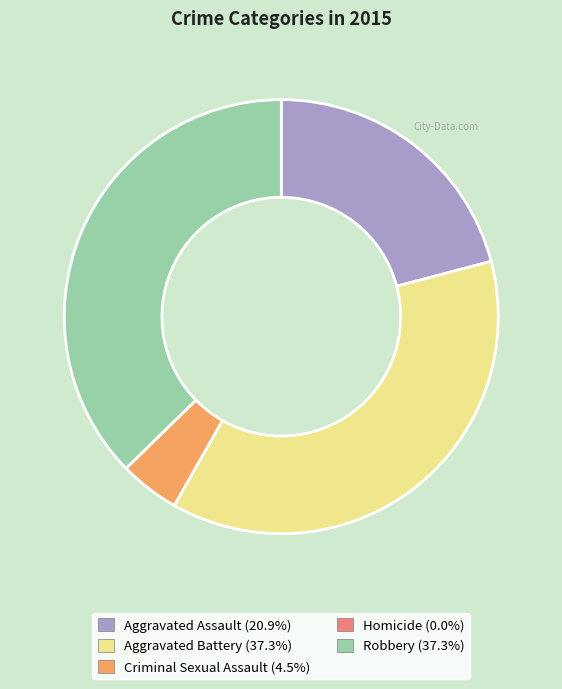

Does Criminal Sexual Assault account for over 50% of the chart?

No